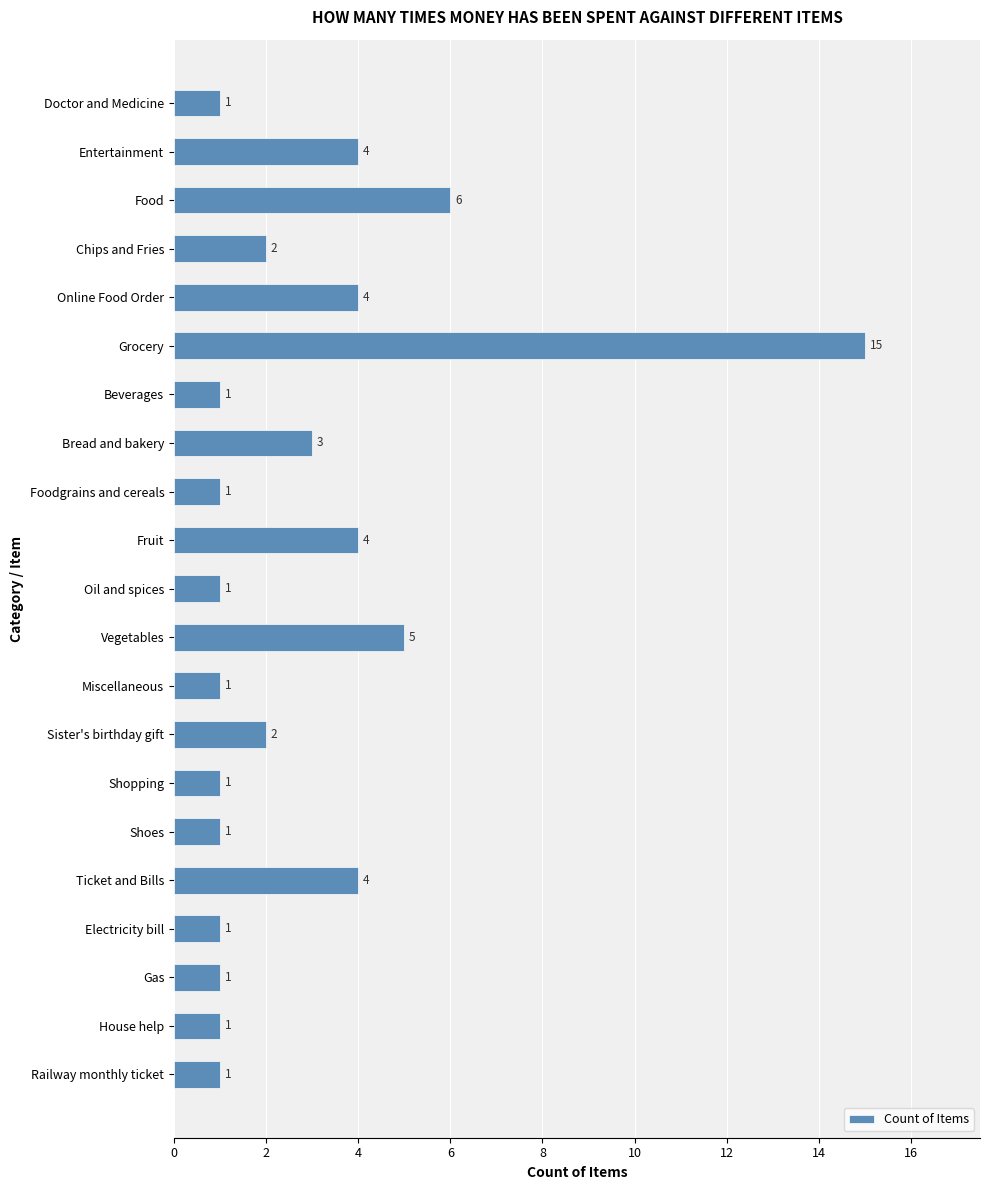

Reading top to bottom, list all the values displayed in this chart.

1	4	6	2	4	15	1	3	1	4	1	5	1	2	1	1	4	1	1	1	1